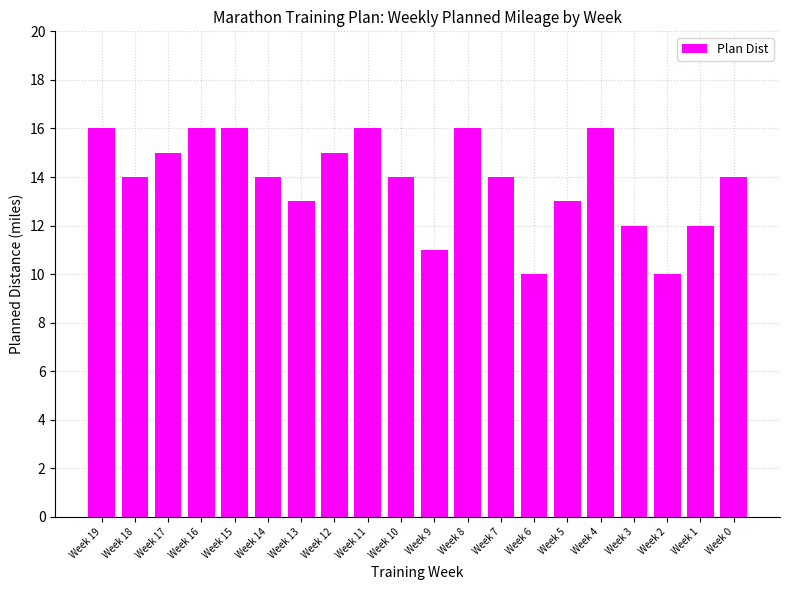

What is the maximum value shown in the chart?

16